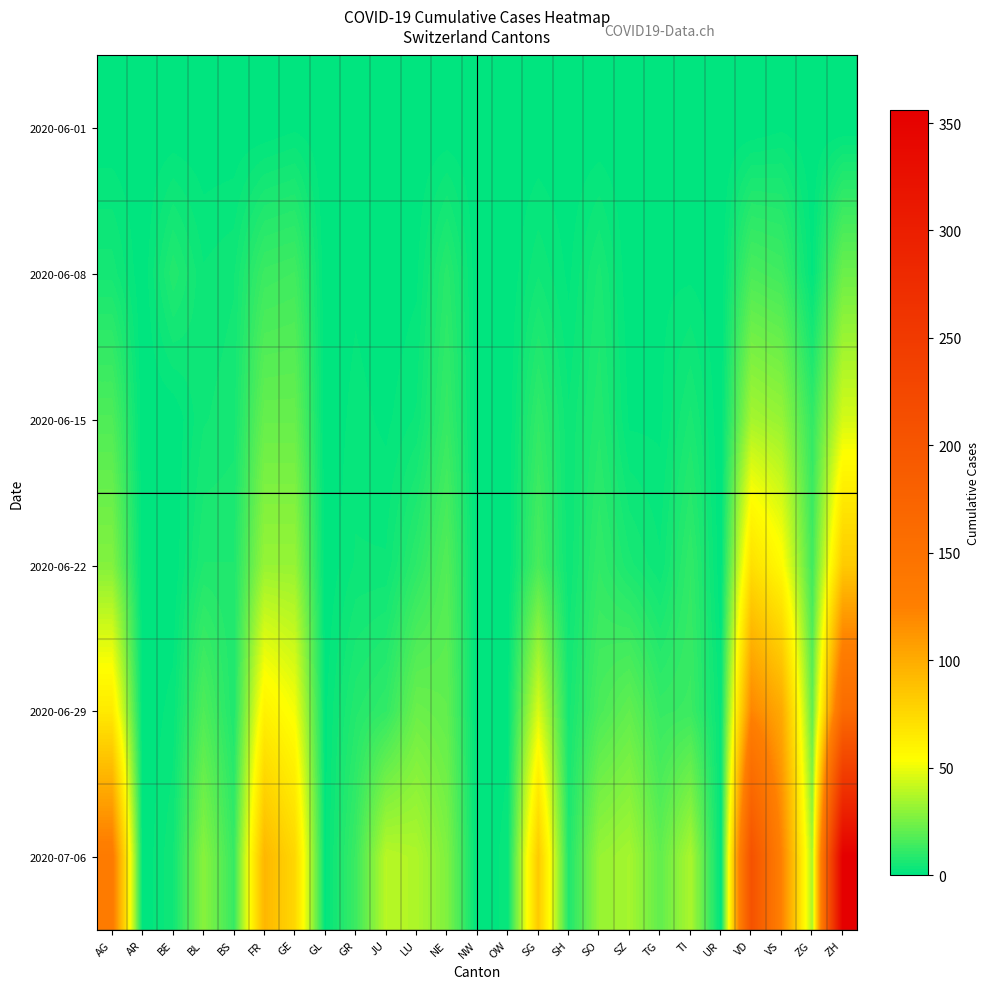

Reading left to right, what are all the values shown in this chart?

2020-06-01: AG=0	AR=0	BE=0	BL=0	BS=0	FR=0	GE=1	GL=0	GR=0	JU=0	LU=0	NE=0	NW=0	OW=0	SG=0	SH=0	SO=0	SZ=0	TG=0	TI=0	UR=0	VD=0	VS=1	ZG=0	ZH=0
2020-06-08: AG=5	AR=0	BE=8	BL=3	BS=4	FR=13	GE=14	GL=0	GR=1	JU=0	LU=1	NE=9	NW=0	OW=0	SG=4	SH=1	SO=6	SZ=0	TG=1	TI=1	UR=0	VD=16	VS=14	ZG=1	ZH=23
2020-06-15: AG=17	AR=0	BE=0	BL=4	BS=5	FR=22	GE=22	GL=0	GR=2	JU=1	LU=3	NE=12	NW=0	OW=0	SG=11	SH=3	SO=8	SZ=1	TG=1	TI=6	UR=0	VD=35	VS=32	ZG=11	ZH=45
2020-06-22: AG=28	AR=0	BE=0	BL=7	BS=7	FR=32	GE=32	GL=0	GR=3	JU=3	LU=10	NE=18	NW=0	OW=0	SG=16	SH=3	SO=11	SZ=6	TG=3	TI=11	UR=0	VD=71	VS=56	ZG=14	ZH=83
2020-06-29: AG=65	AR=0	BE=2	BL=17	BS=7	FR=61	GE=52	GL=1	GR=8	JU=11	LU=23	NE=21	NW=0	OW=1	SG=46	SH=5	SO=16	SZ=21	TG=12	TI=13	UR=2	VD=121	VS=101	ZG=21	ZH=161
2020-07-06: AG=132	AR=0	BE=4	BL=29	BS=12	FR=94	GE=76	GL=1	GR=13	JU=39	LU=37	NE=27	NW=0	OW=2	SG=83	SH=7	SO=32	SZ=35	TG=21	TI=36	UR=0	VD=207	VS=123	ZG=36	ZH=356